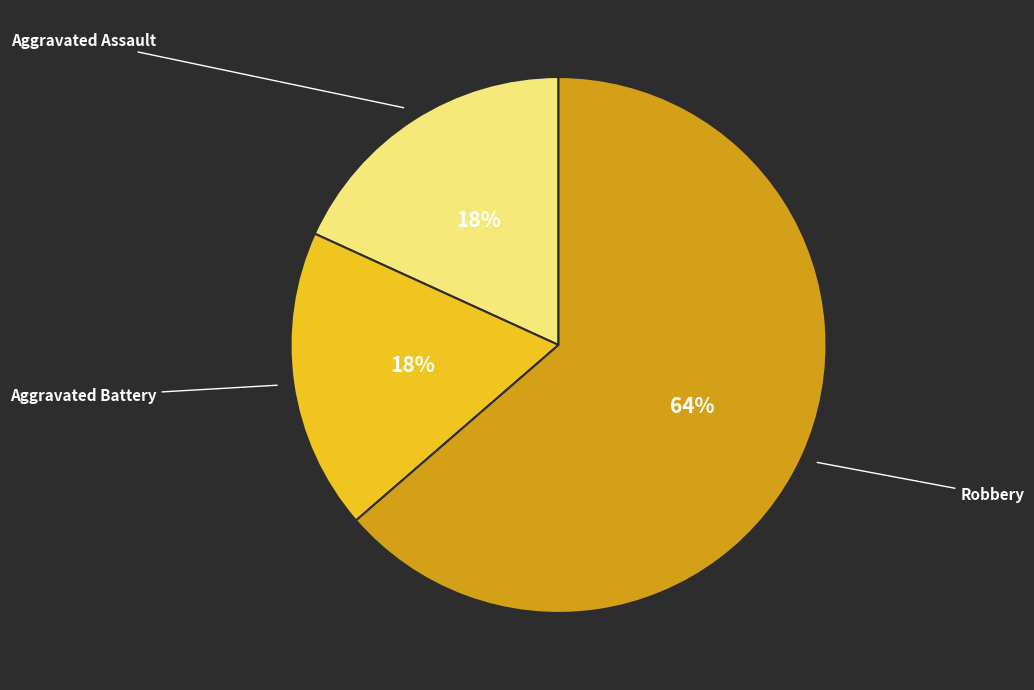

To the nearest percent, what is the average slice percentage?

33%